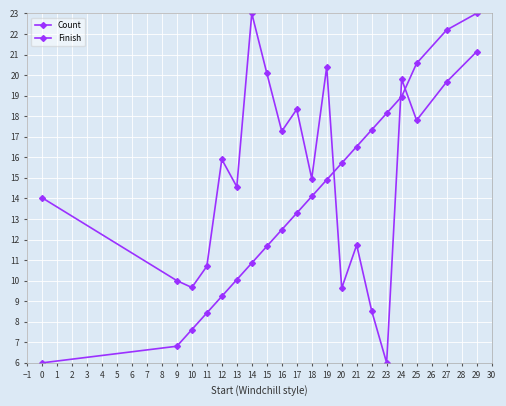

How many values in the Finish series are below 14?

10